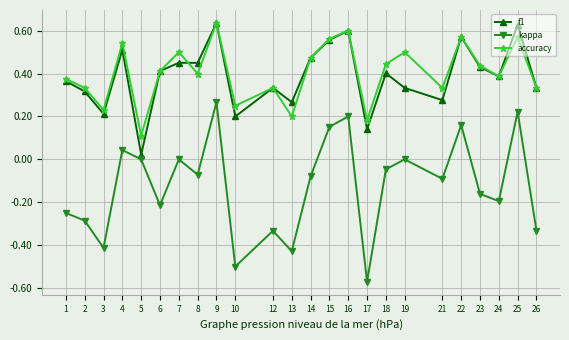

Which series has the largest total across all categories?

accuracy